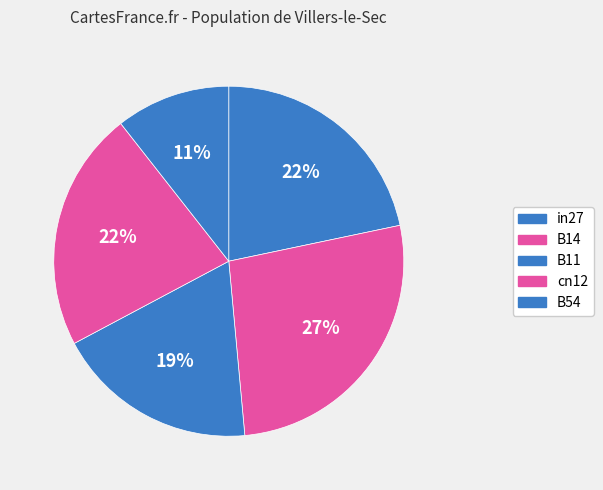

What percentage do B11 and cn12 together represent?

40.9%